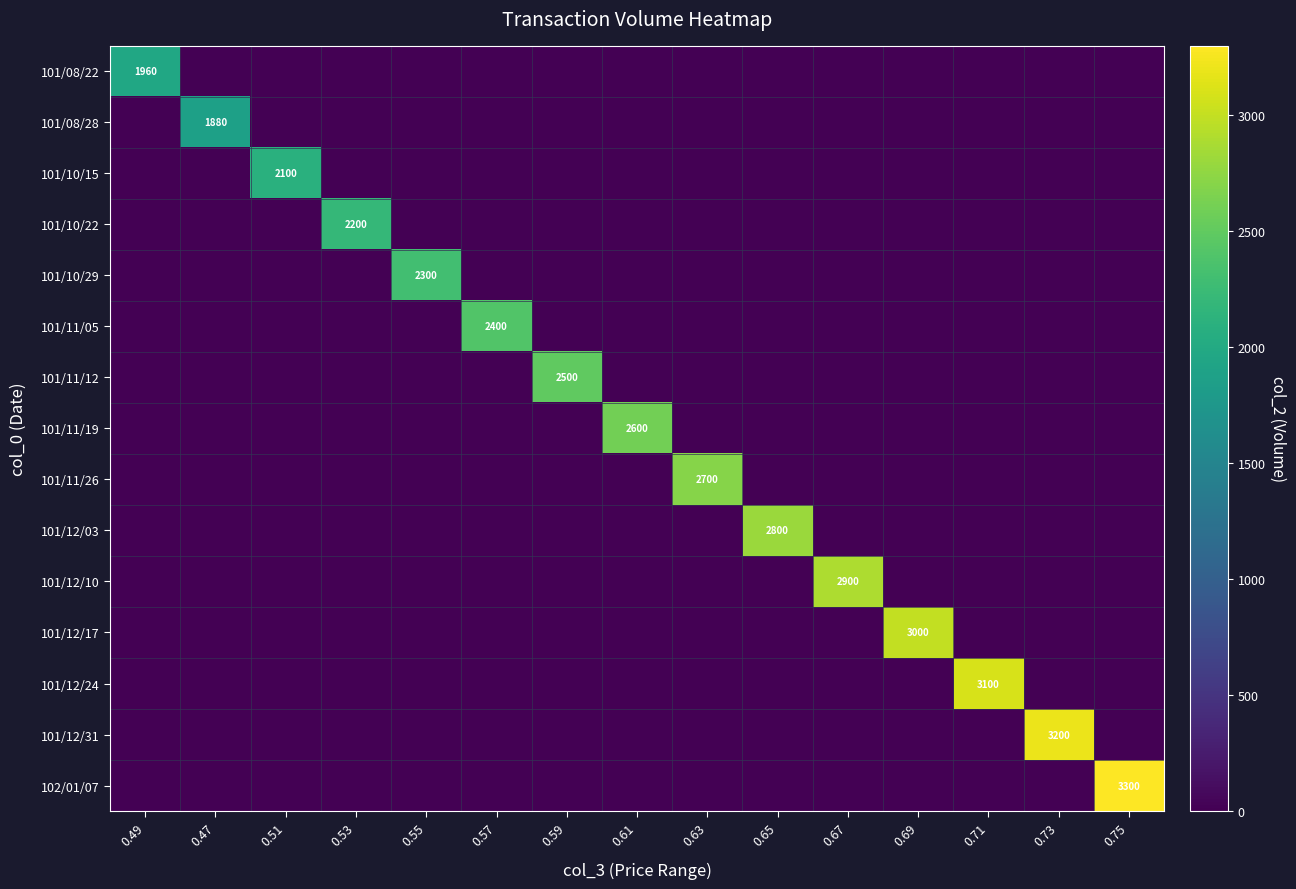

At 0.75, list the series in order from largest to smallest.

102/01/07, 101/08/22, 101/08/28, 101/10/15, 101/10/22, 101/10/29, 101/11/05, 101/11/12, 101/11/19, 101/11/26, 101/12/03, 101/12/10, 101/12/17, 101/12/24, 101/12/31